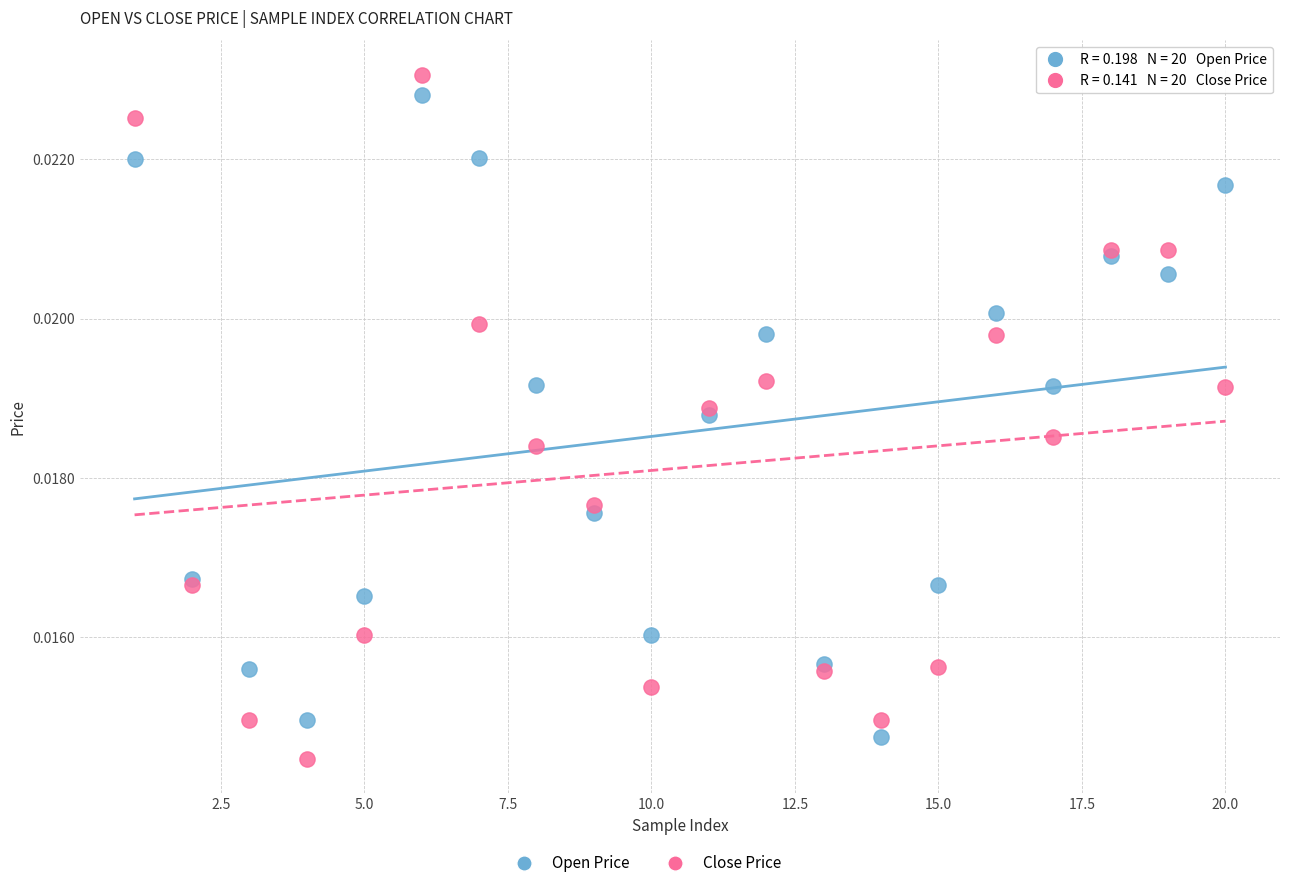

Which series has the largest Y range (max minus min)?

Close Price